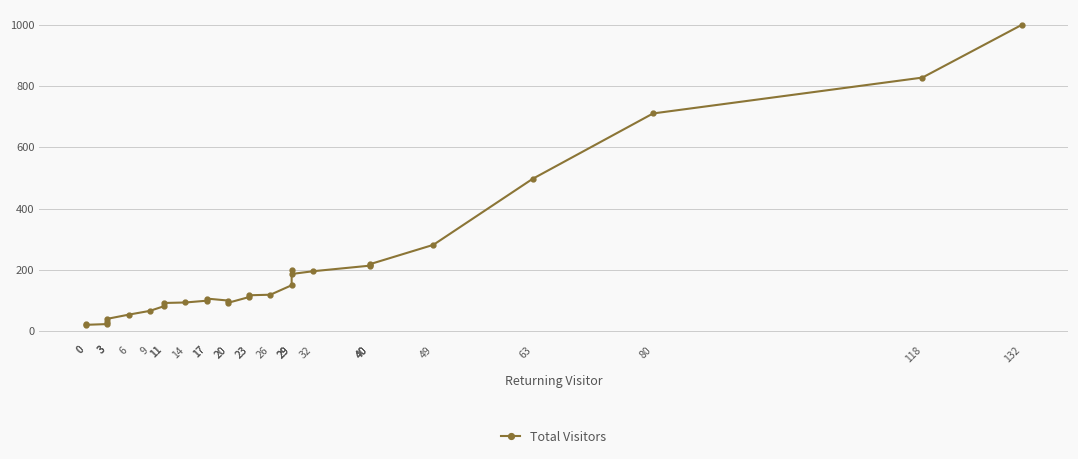

True or false: the data shows 186.0 at 29.

True